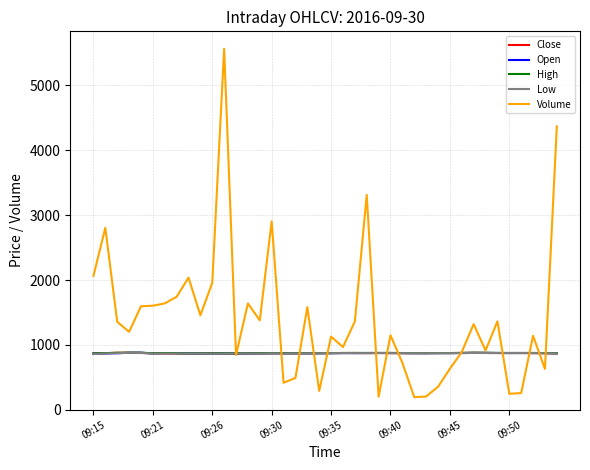

Which series has the widest spread of values?

Volume